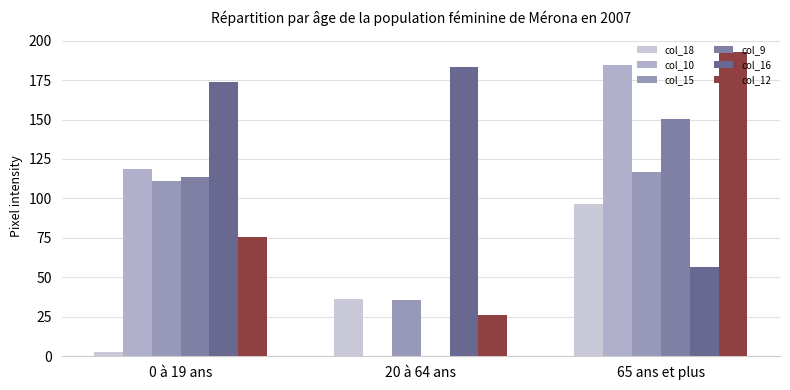

Is the value of col_18 at 65 ans et plus greater than the value of col_12 at 65 ans et plus?

No